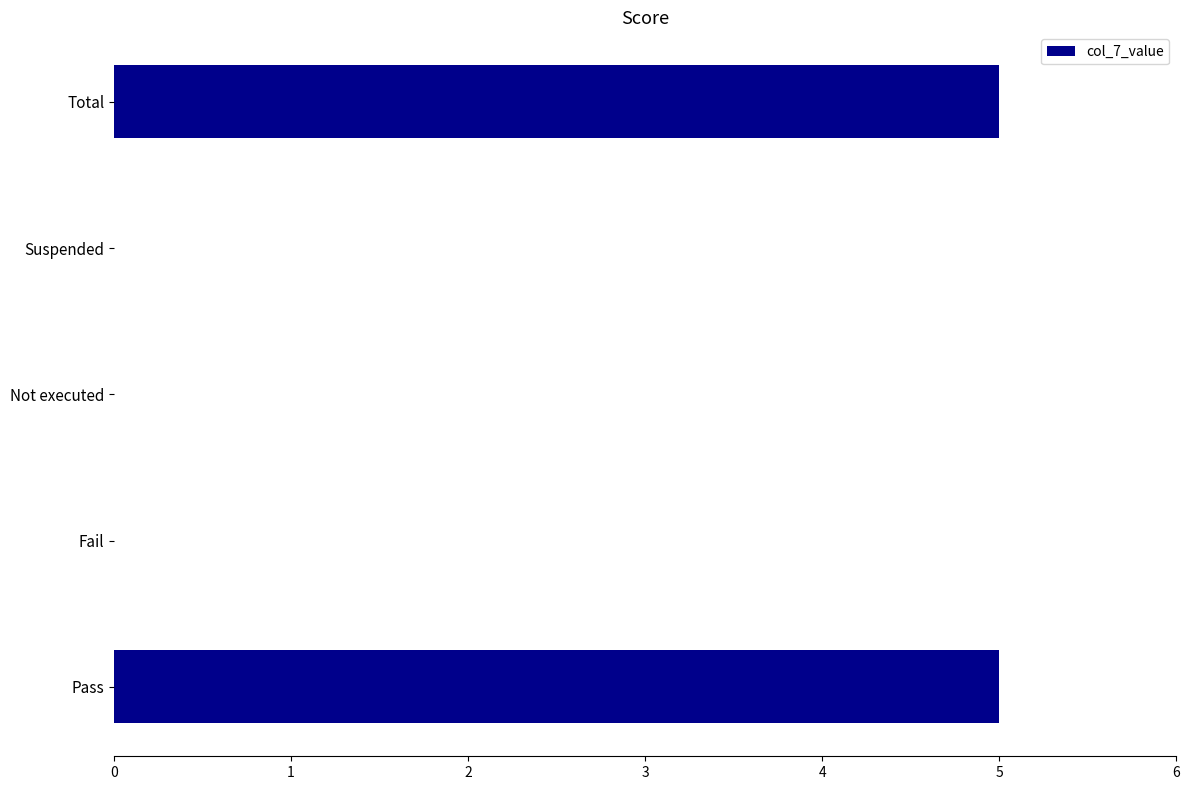

Between Fail and Pass, which is larger?

Pass